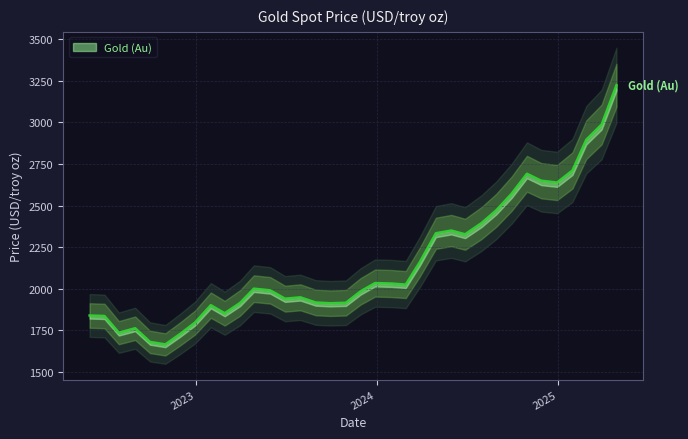

Reading right to left, transcribe all the data shown in this chart.

2025-04-30=3223.2	2025-03-31=2987.2	2025-02-28=2896.1	2025-01-31=2711.3	2024-12-31=2638.9	2024-11-29=2649.6	2024-10-31=2691.6	2024-09-30=2571.4	2024-08-30=2472.0	2024-07-31=2394.9	2024-06-28=2327.9	2024-05-31=2350.5	2024-04-30=2334.2	2024-03-29=2163.6	2024-02-29=2025.8	2024-01-31=2032.2	2023-12-29=2034.8	2023-11-30=1985.7	2023-10-31=1916.6	2023-09-29=1913.8	2023-08-31=1918.2	2023-07-31=1949.2	2023-06-30=1941.1	2023-05-31=1991.2	2023-04-28=2001.3	2023-03-31=1915.3	2023-02-28=1853.7	2023-01-31=1902.1	2022-12-30=1797.6	2022-11-30=1729.5	2022-10-31=1666.4	2022-09-30=1681.5	2022-08-31=1763.5	2022-07-29=1737.0	2022-06-30=1837.2	2022-05-31=1840.0